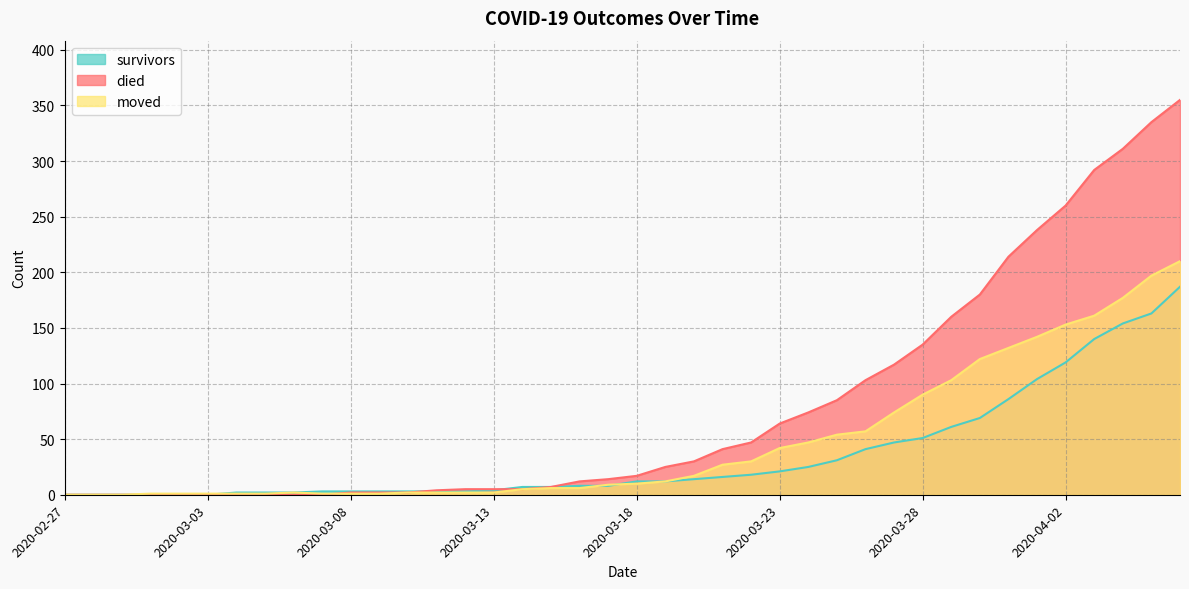

Does the chart have visible grid lines?

Yes